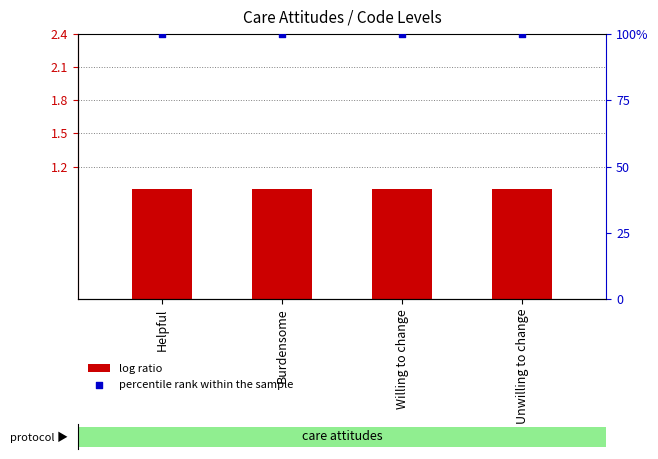

What are all the series names shown in the legend?

log ratio, percentile rank within the sample